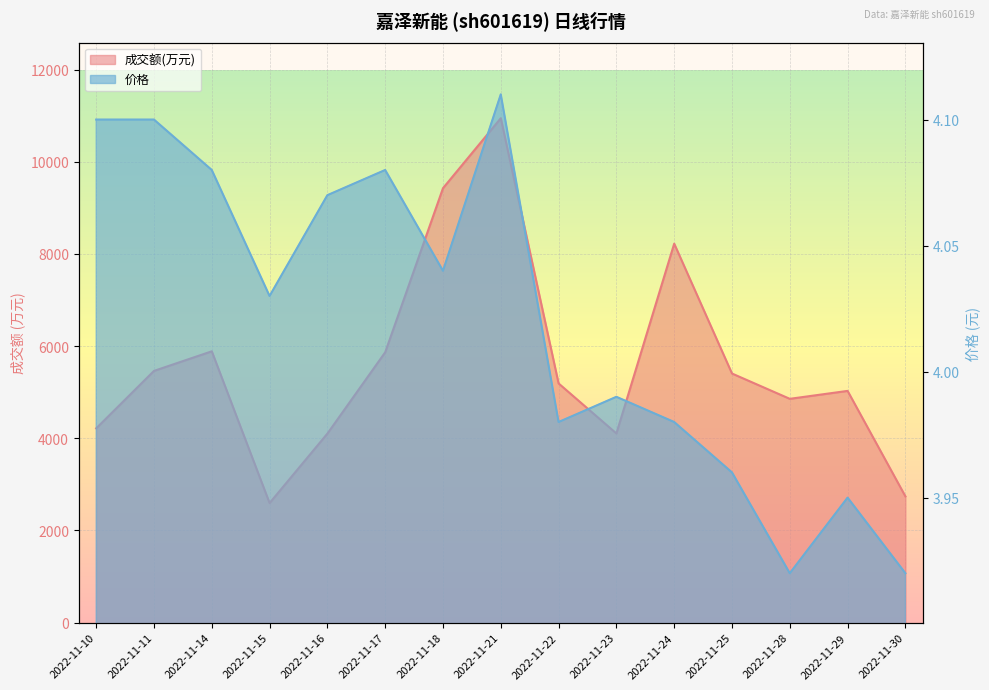

What is the difference between the 成交额(万元) values at 2022-11-23 and 2022-11-21?

6840.0